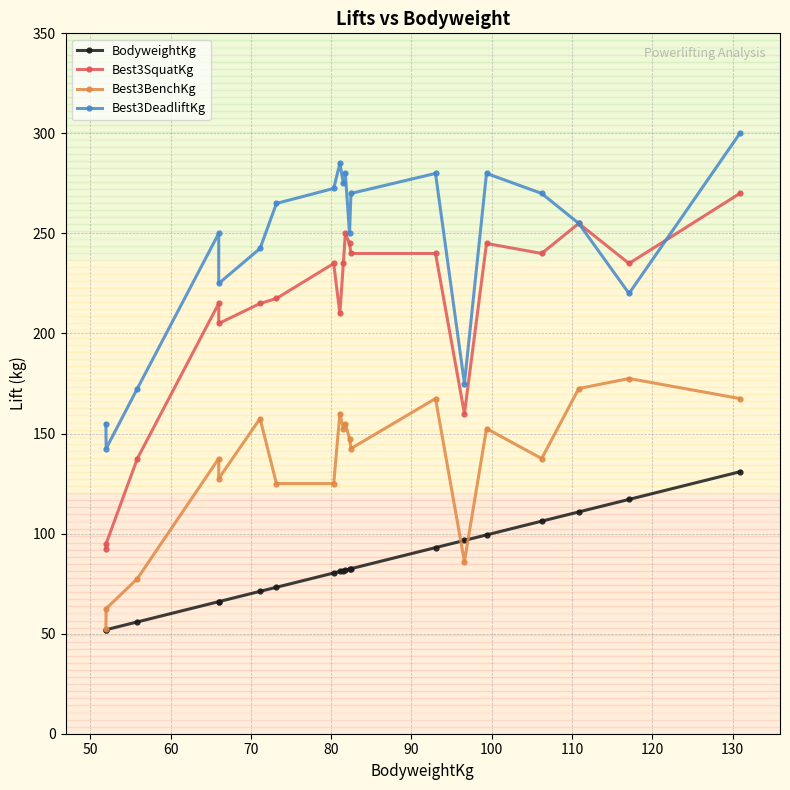

True or false: BodyweightKg and Best3SquatKg cross at least once.

False